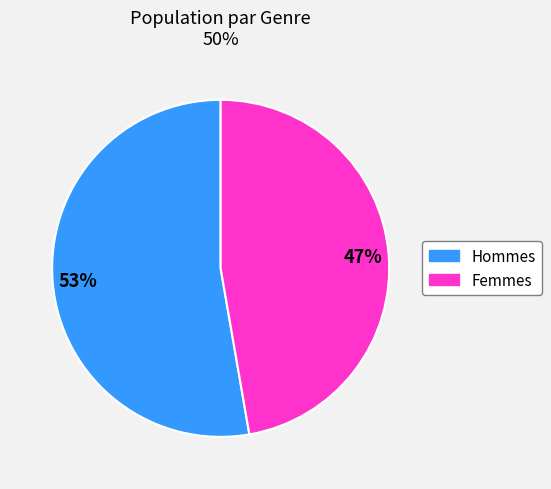

To the nearest percent, what is the average slice percentage?

50%